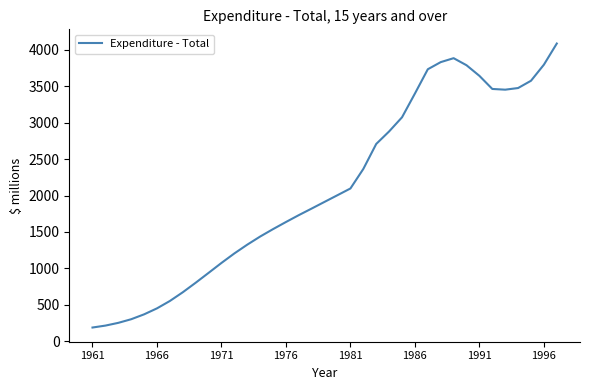

Count the number of values greater than 1913.

19